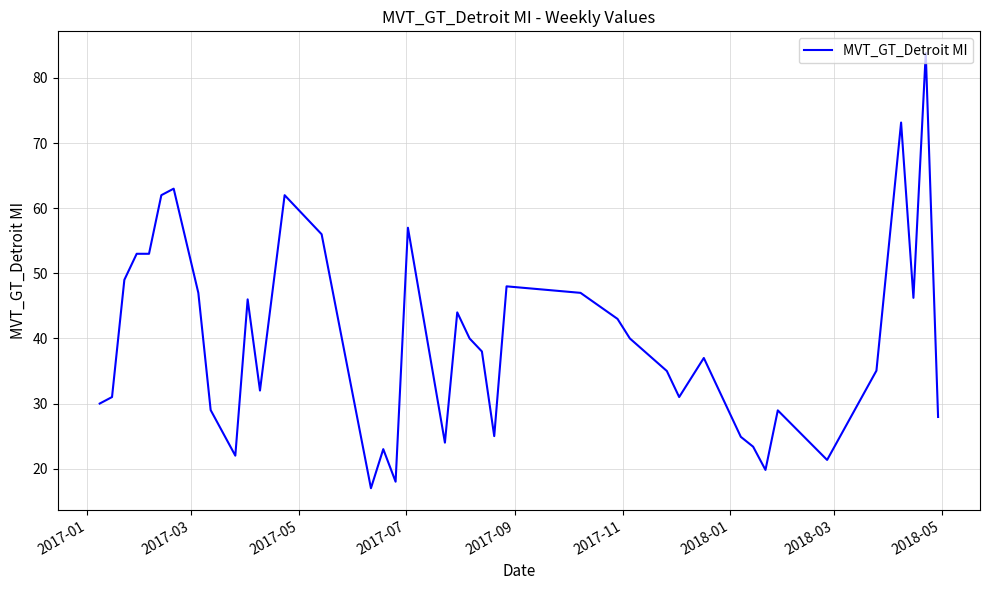

What is the difference between the maximum and minimum values?

66.8